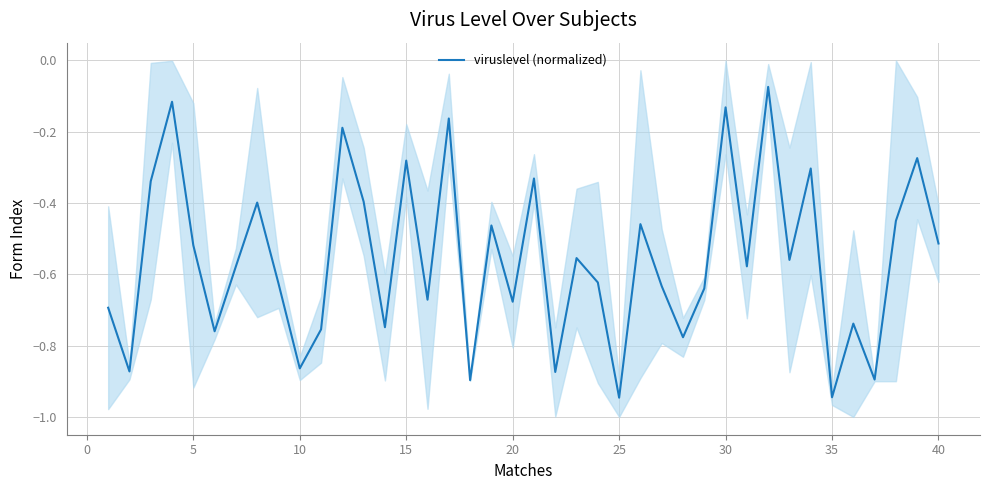

True or false: viruslevel (normalized) has a value of -0.3 at 25.

False